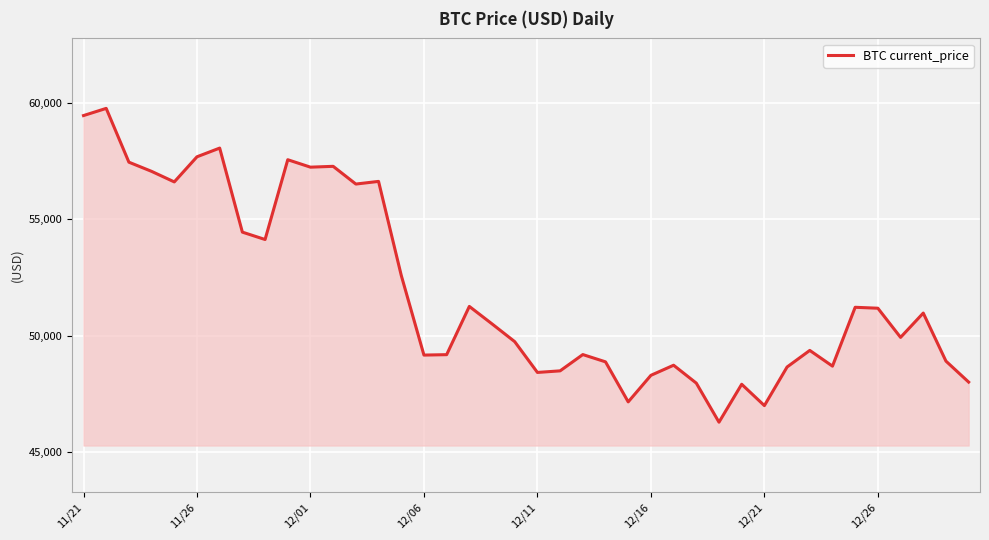

What is the greatest value displayed?

59749